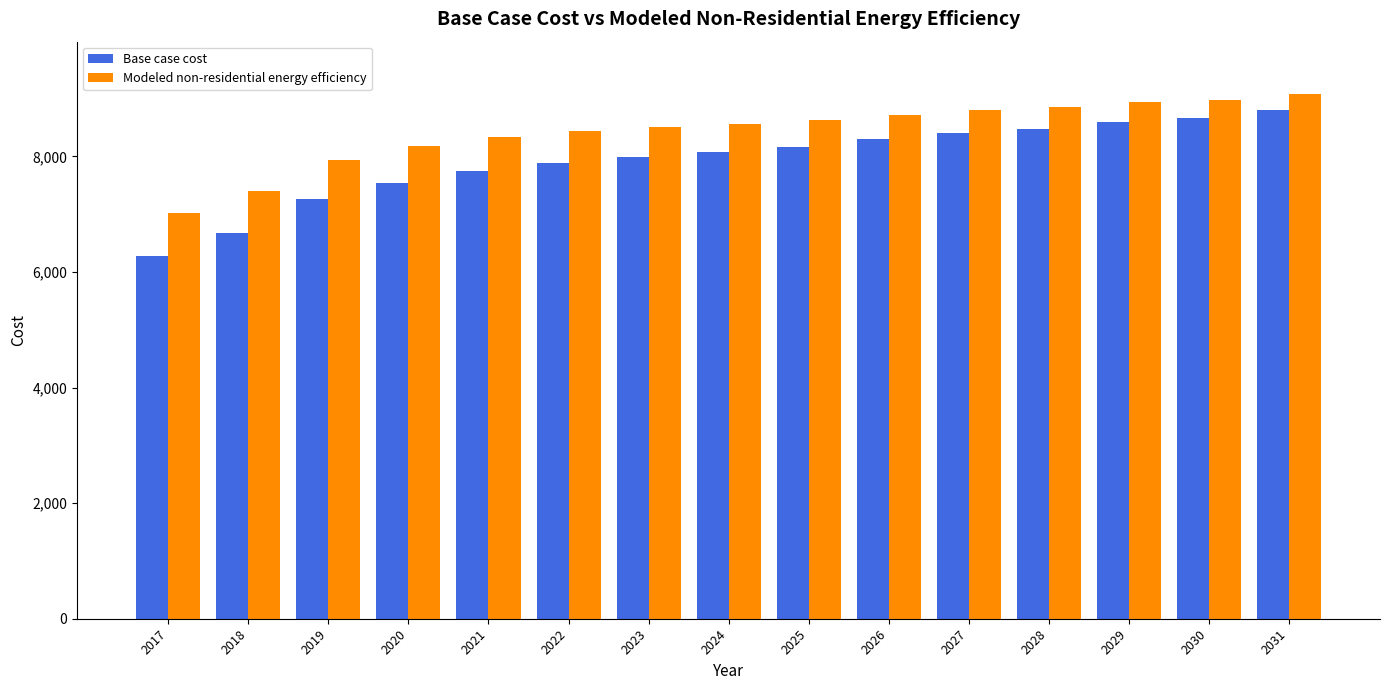

Is it true that Base case cost equals 15421.5 at 2029?

False